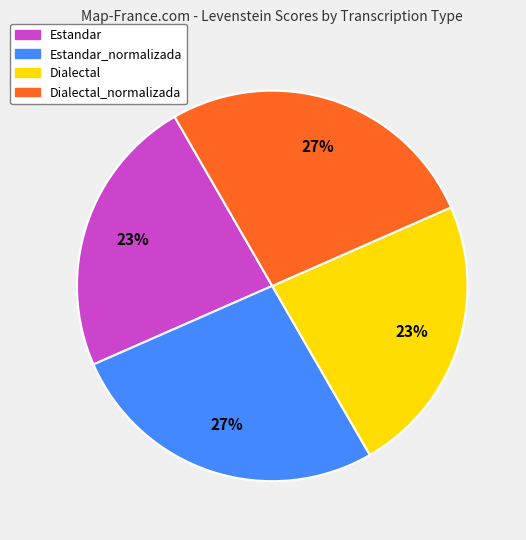

To the nearest percent, what is the average slice percentage?

25%